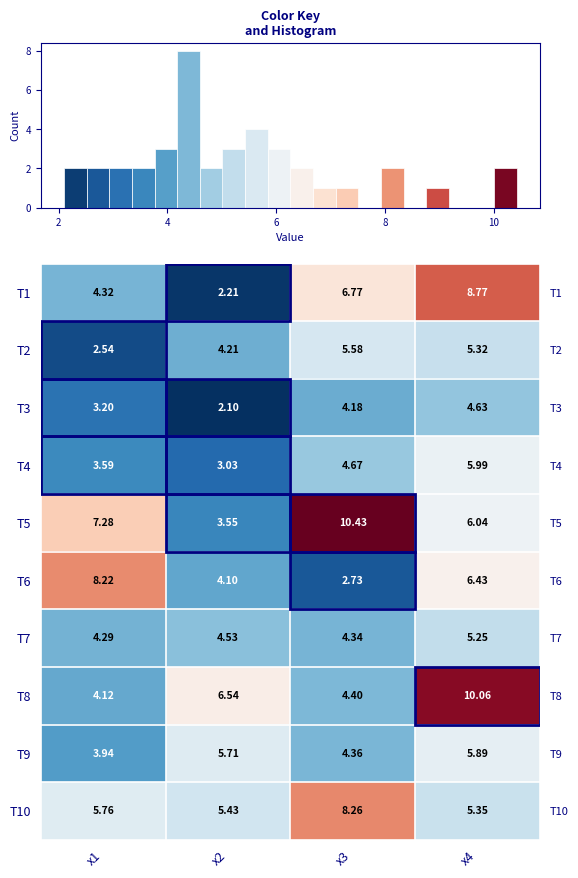

What is the difference between the highest and lowest values at x4?

5.4